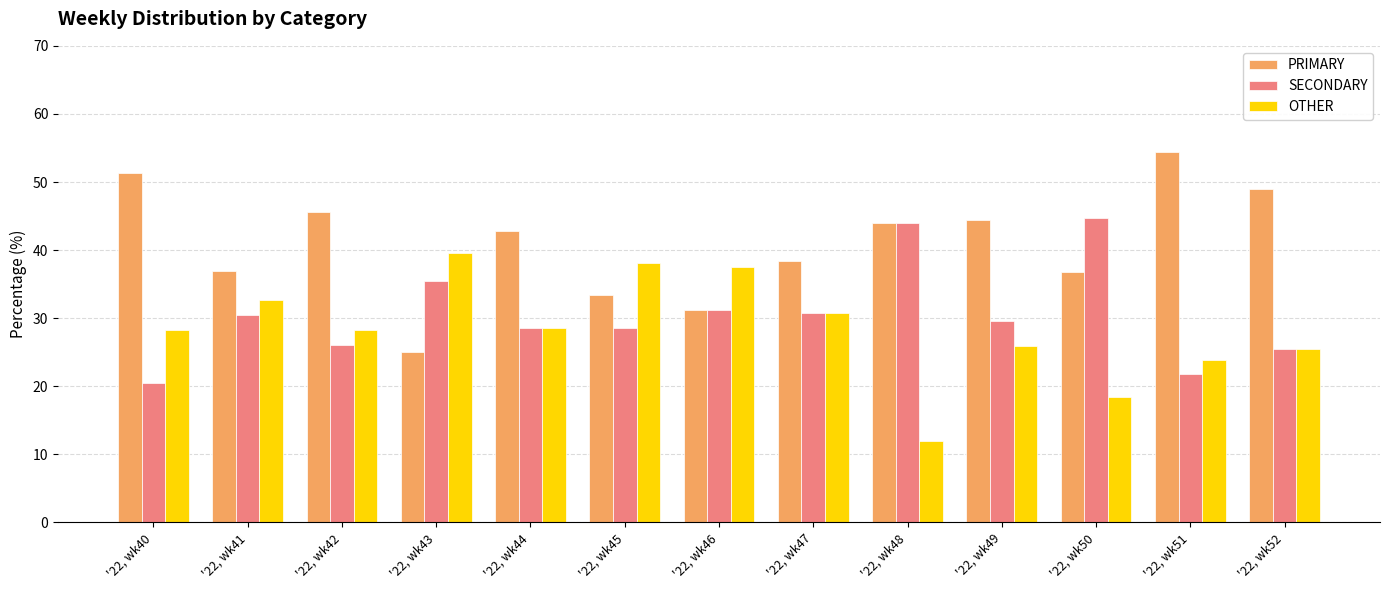

What is the smallest value displayed?

12.0